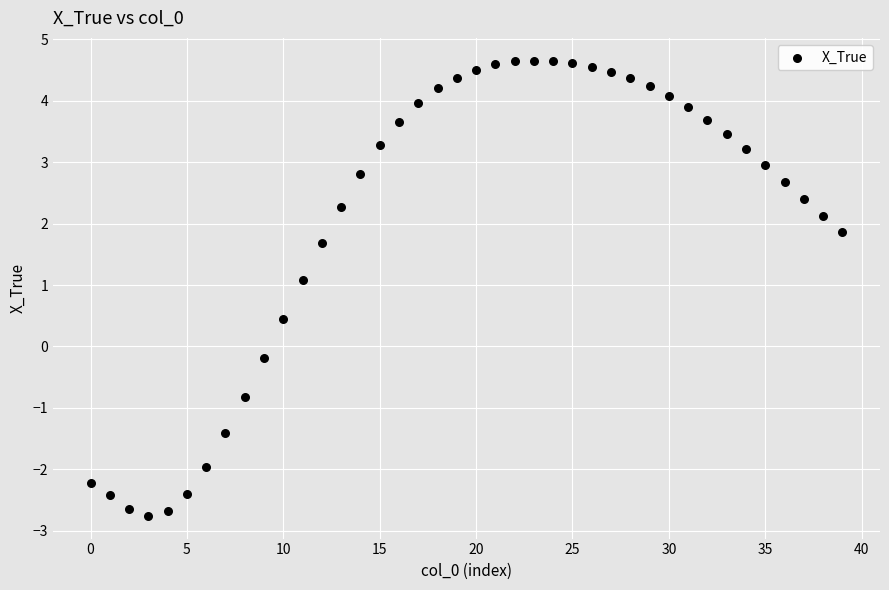

How many points are shown in the scatter plot?

40